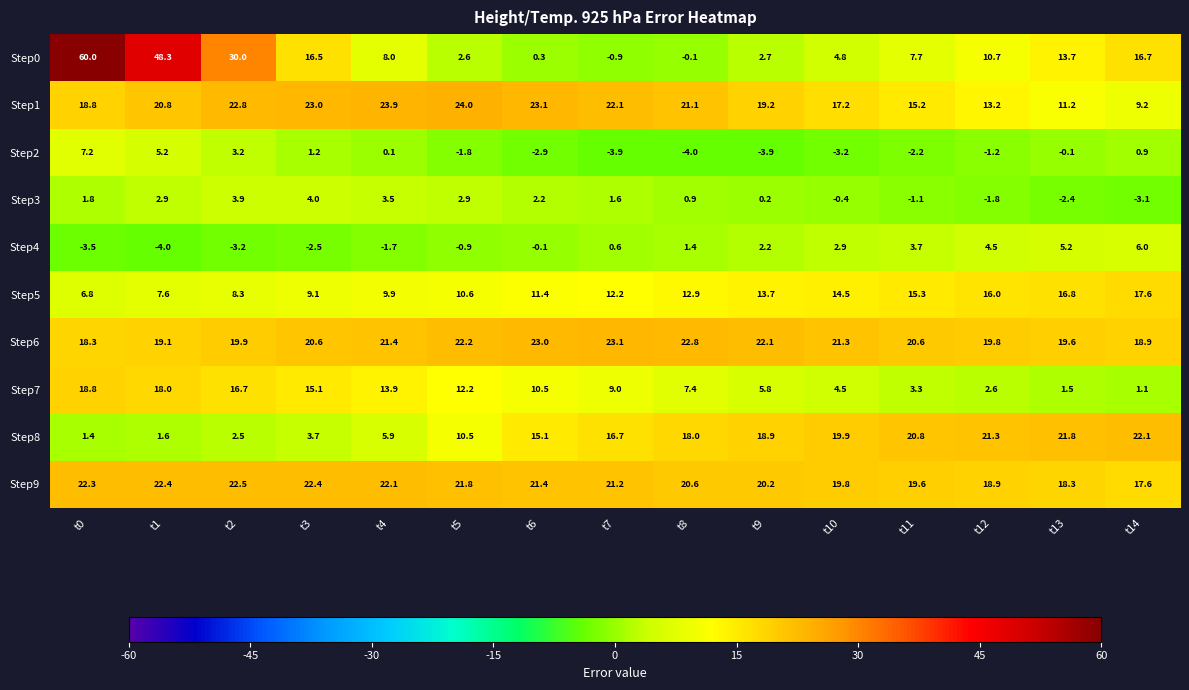

Which series has the largest range (max minus min)?

Step0